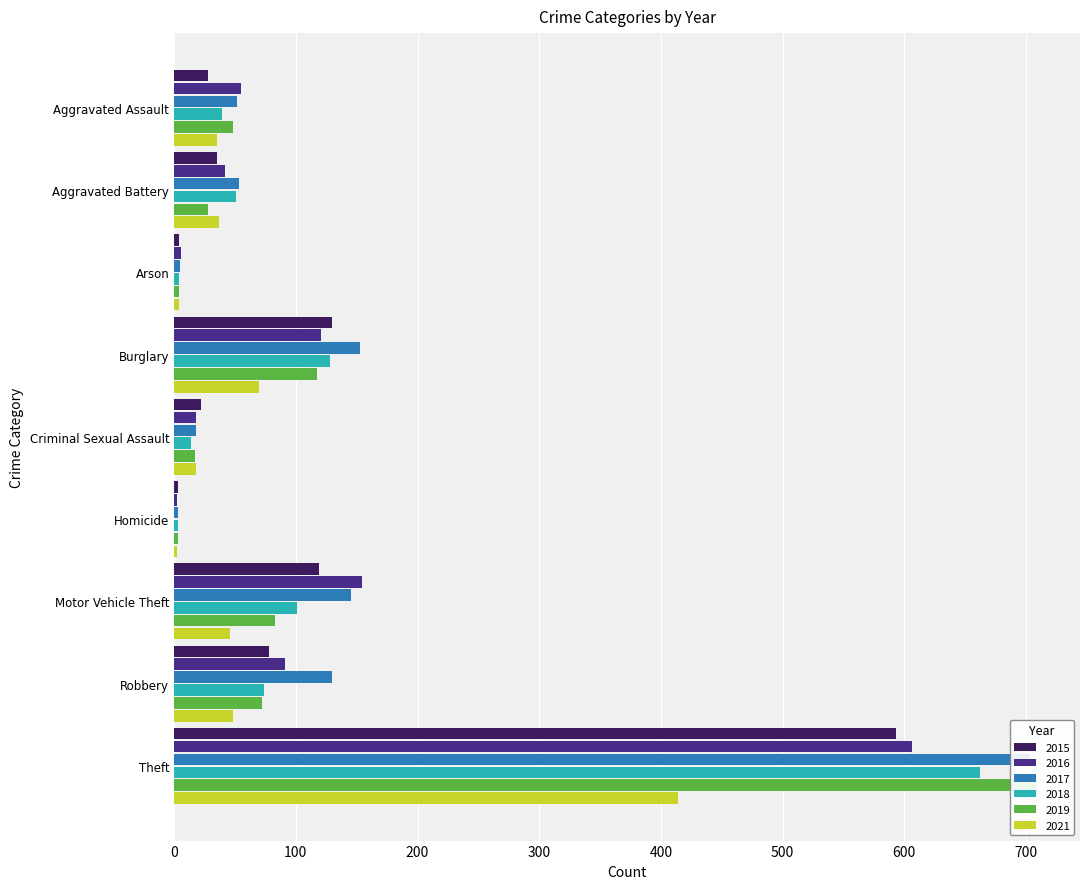

How many bars are there in total?

54